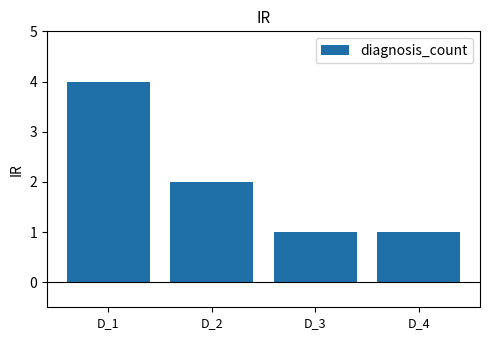

Is it true that the value at D_1 is 4?

True